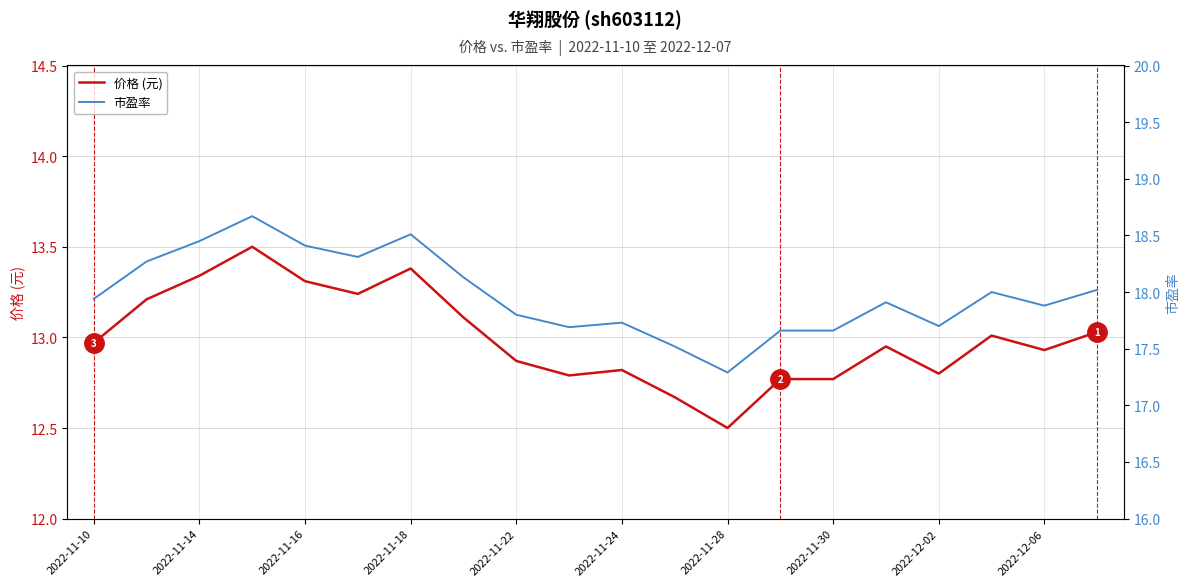

Does the chart have visible grid lines?

Yes